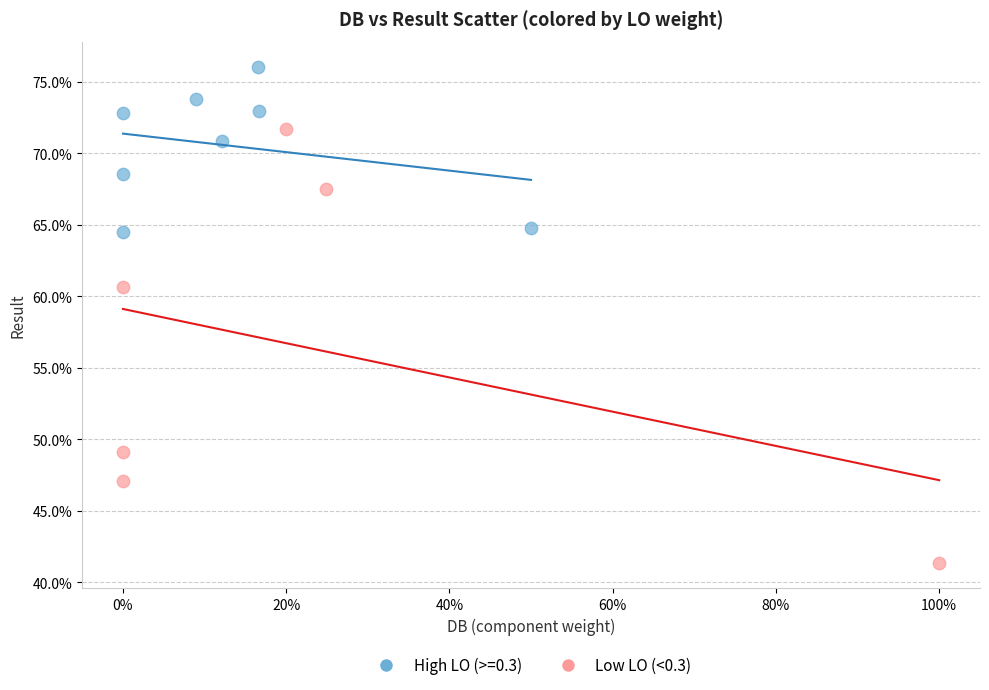

What are all the series names shown in the legend?

High LO (>=0.3), Low LO (<0.3)